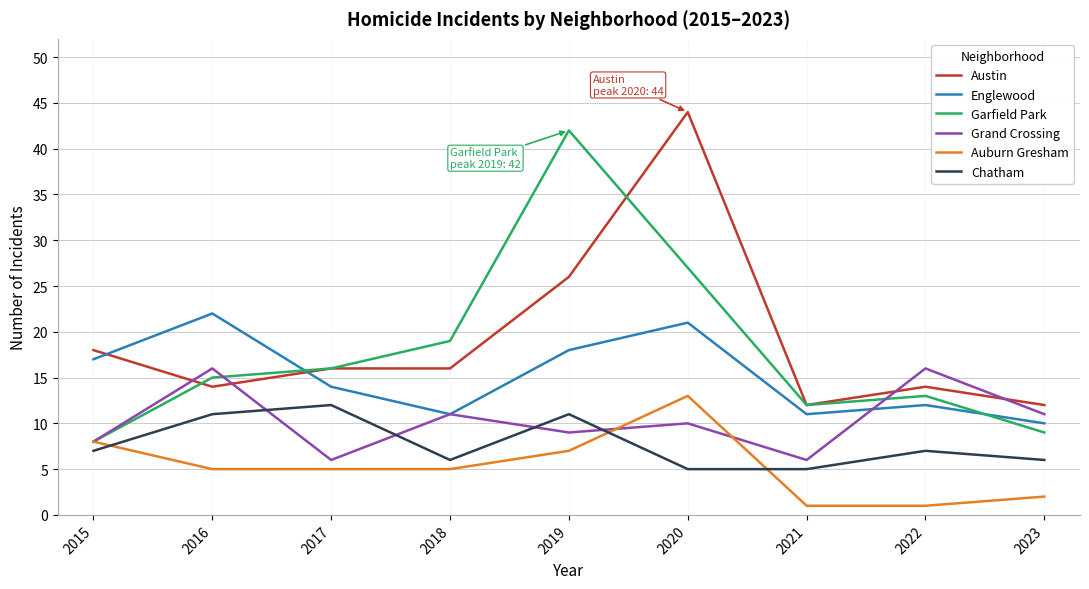

What is the average value of the Austin series?

19